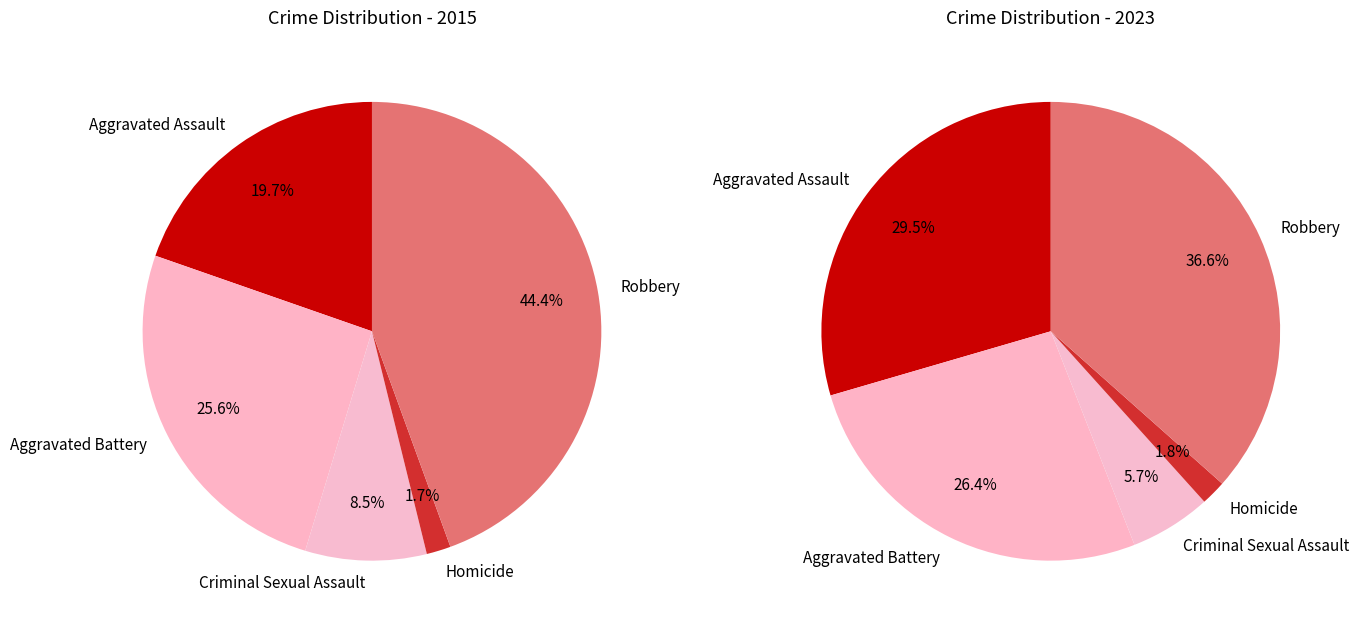

What percentage is the Homicide slice, to the nearest percent?

2%